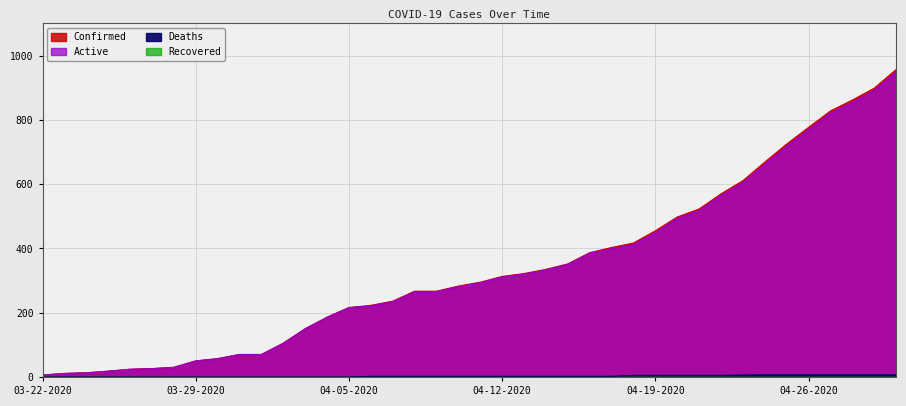

What is the value of the Active point at the 28th from the left?

412